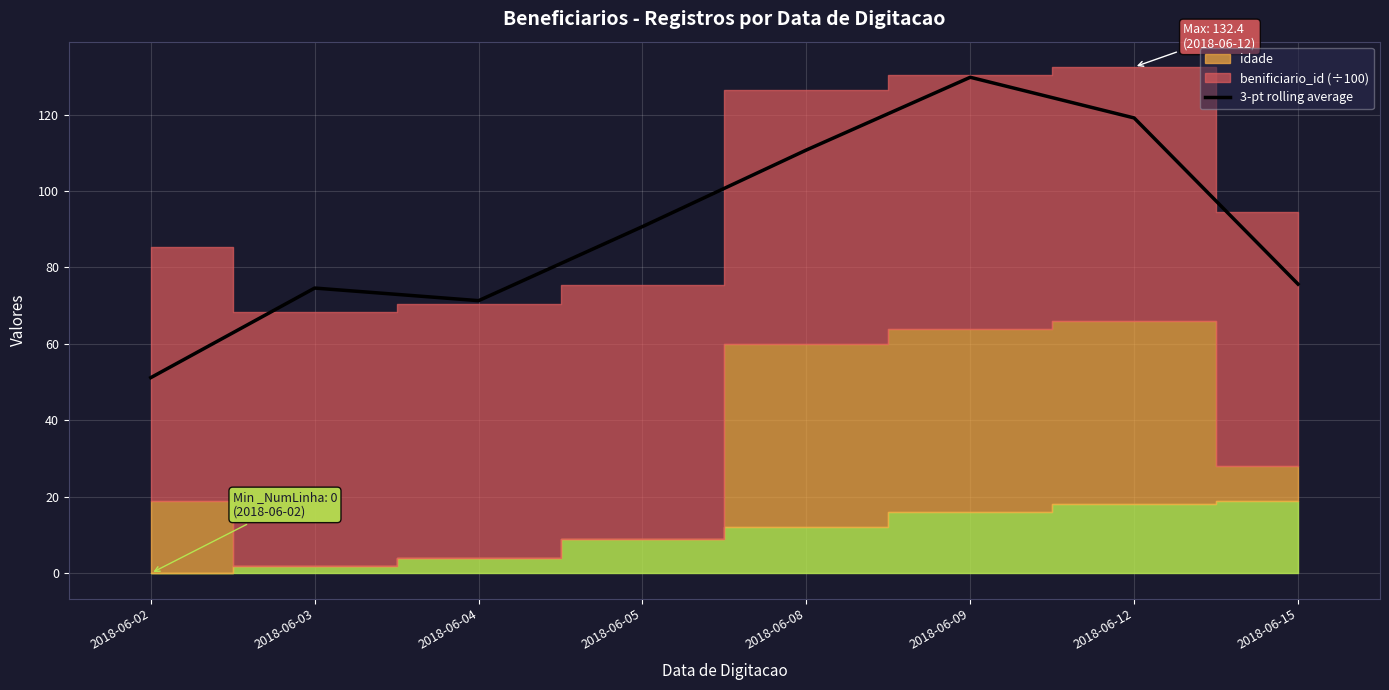

True or false: the data has more than 1 interior local peaks.

True